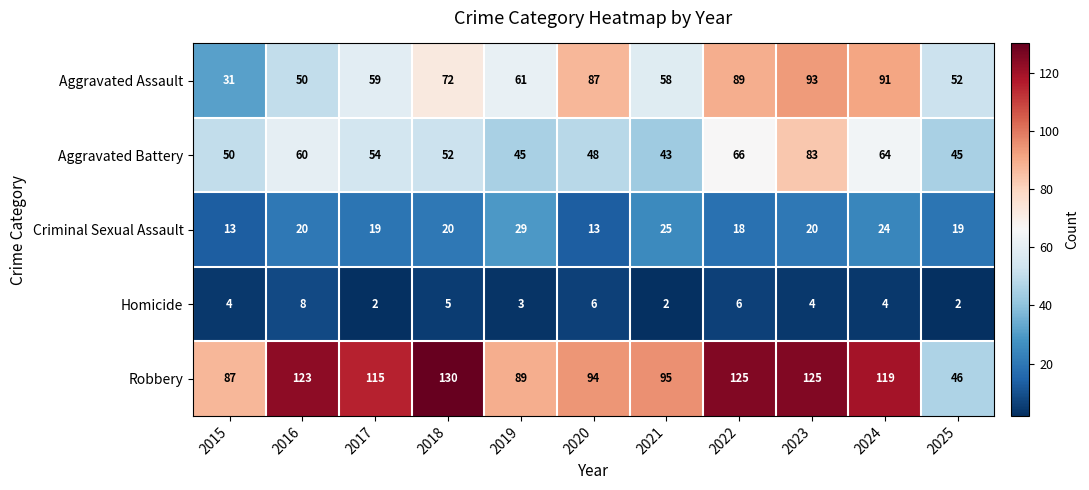

Where is Aggravated Battery nearest to the value 63?

2024